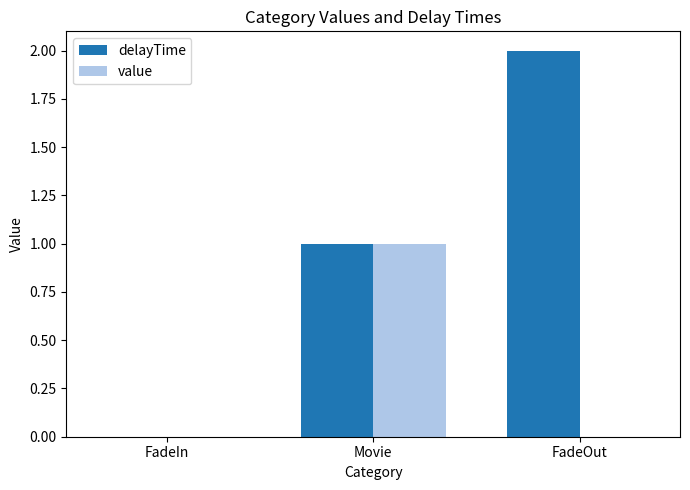

What is the sum of all value values?

1